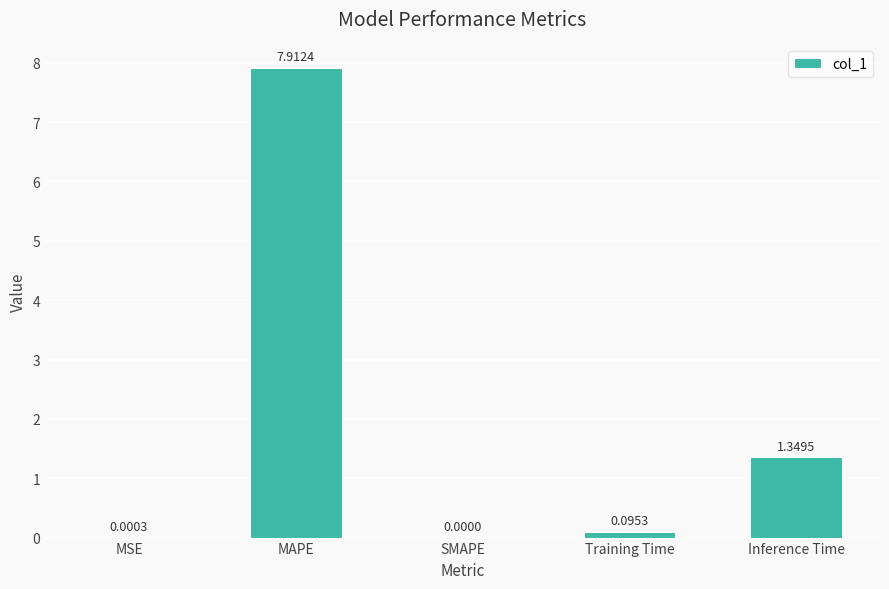

Which category has the highest value across all series?

MAPE